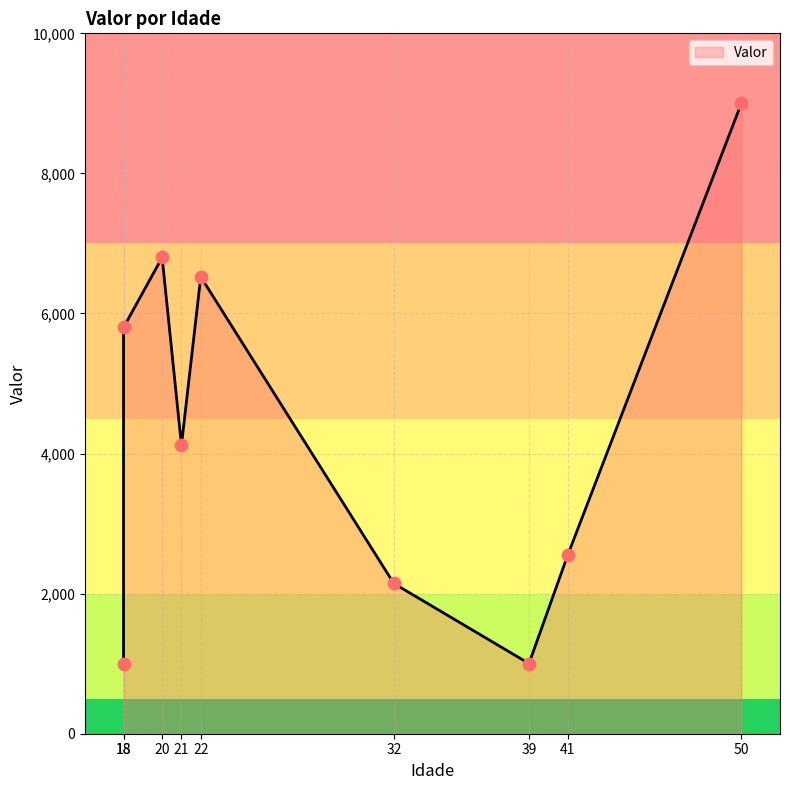

What is the change in value from 32 to 41?

+401